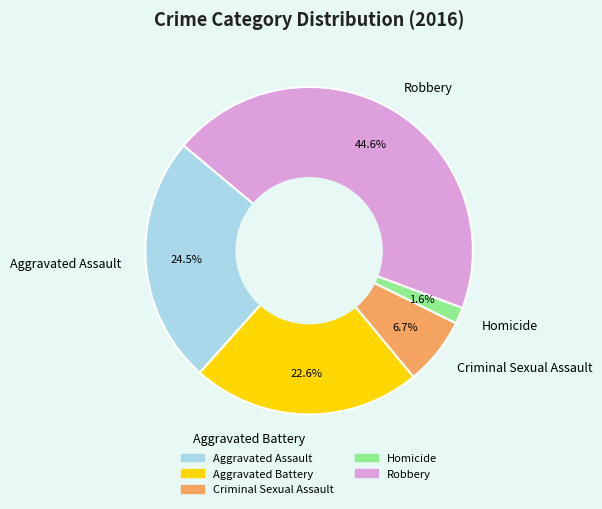

What percentage do Homicide and Aggravated Assault together represent?

26.1%